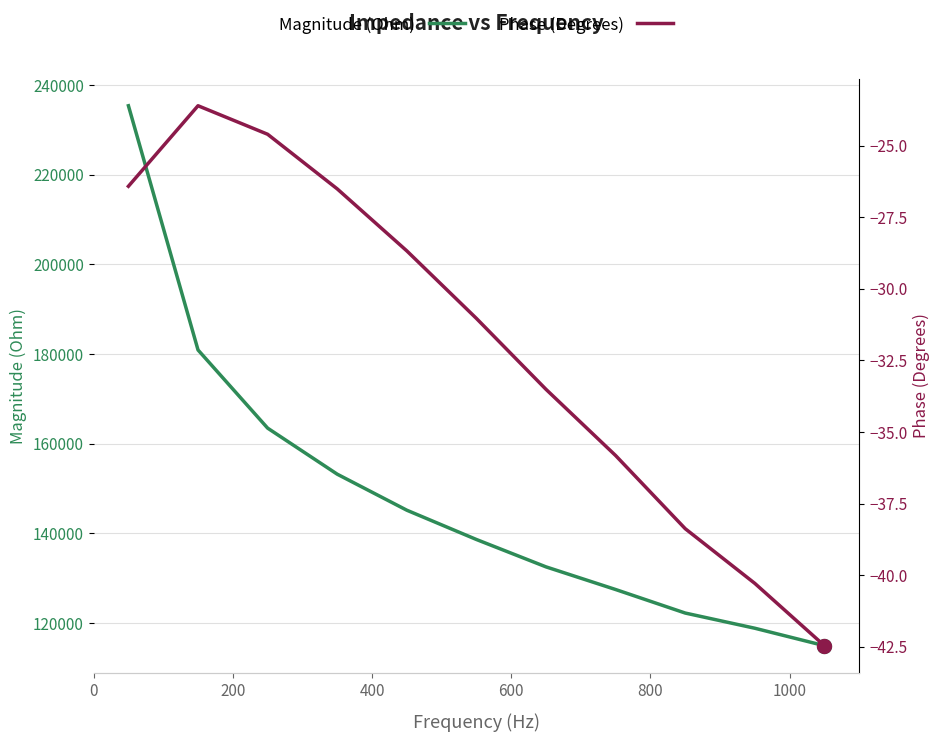

Which series has the largest range (max minus min)?

Magnitude (Ohm)